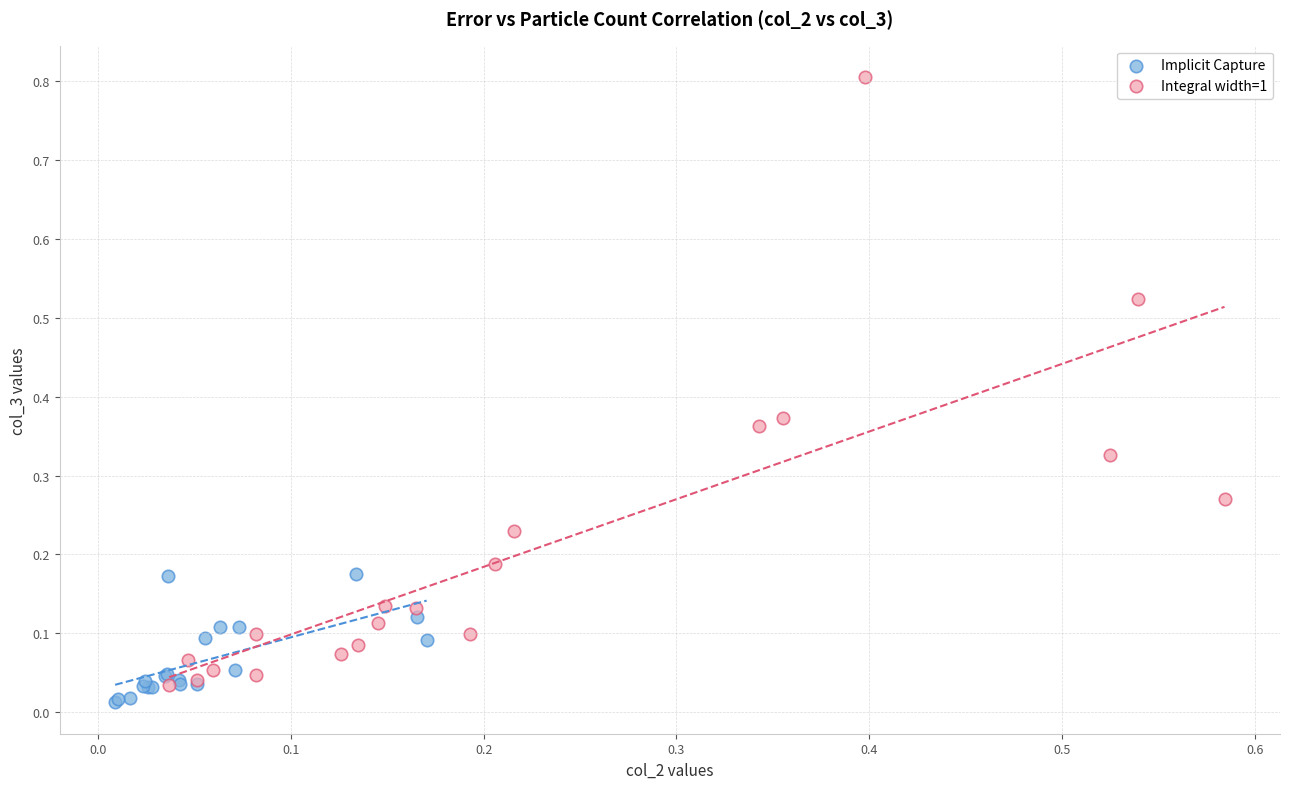

Which series contains the highest Y value?

Integral width=1